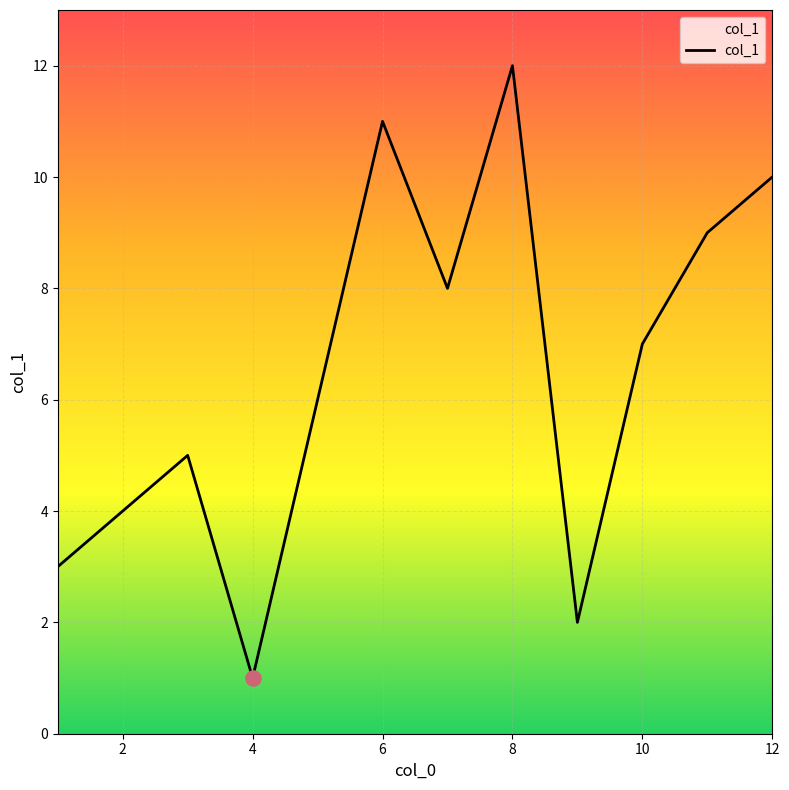

Between 2 and 12, which is larger?

12